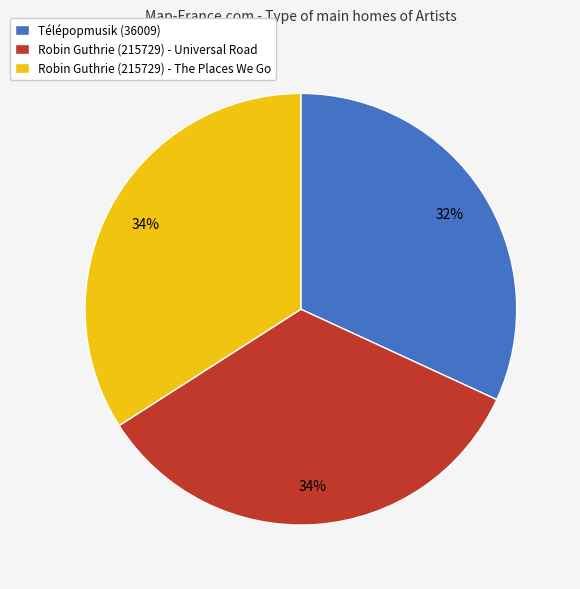

To the nearest percent, what is the average slice percentage?

33%